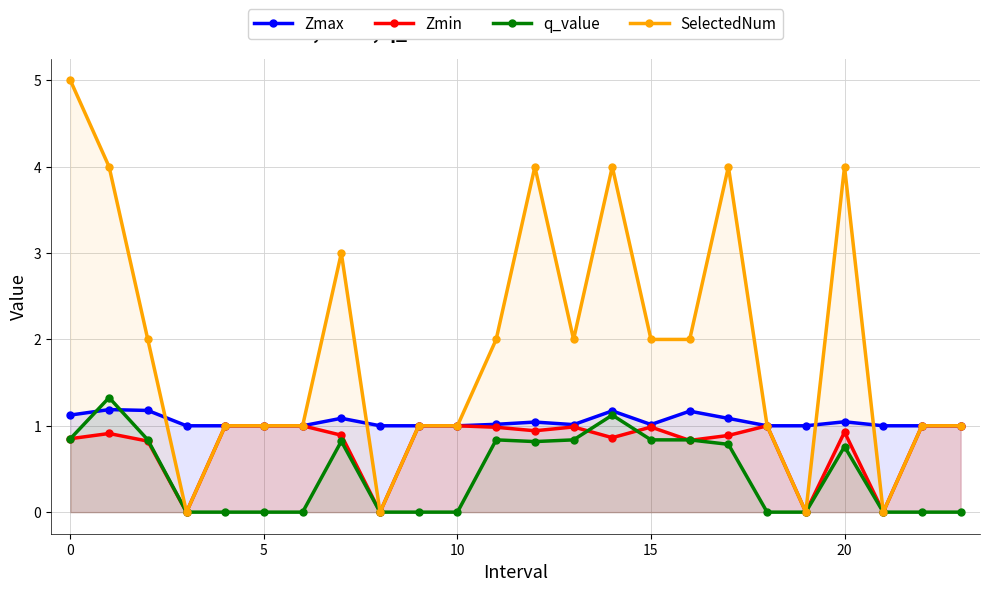

How many positive values does the q_value series have?

12